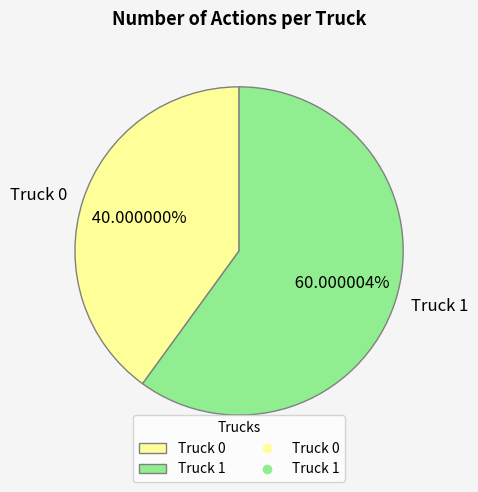

Does Truck 0 account for over 50% of the chart?

No